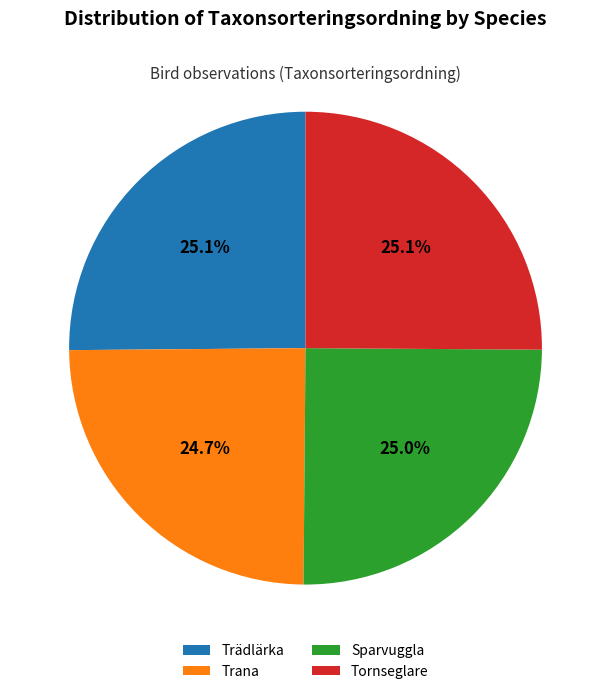

Is Sparvuggla the majority of the pie?

No